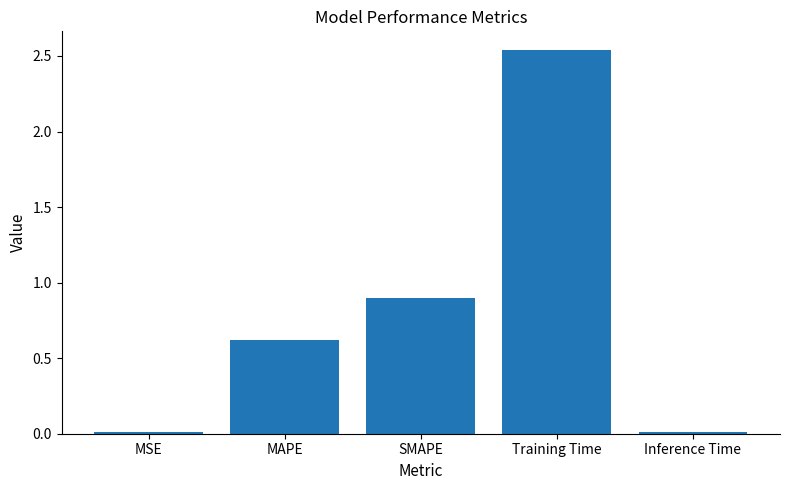

What position from the right is Training Time?

2